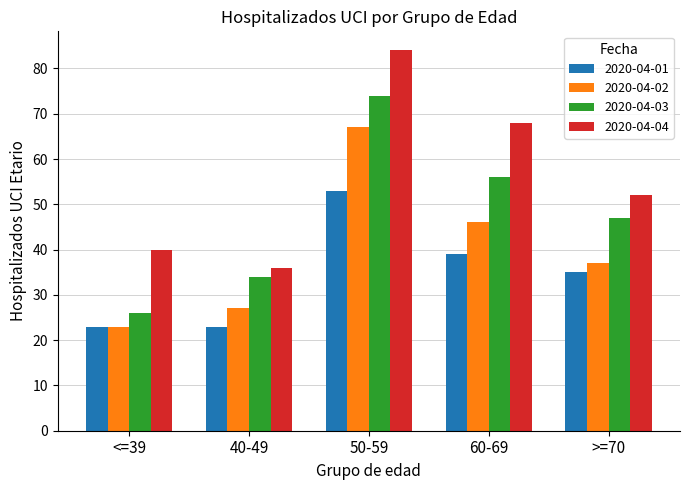

List the series in order of their peak value, lowest first.

2020-04-01, 2020-04-02, 2020-04-03, 2020-04-04